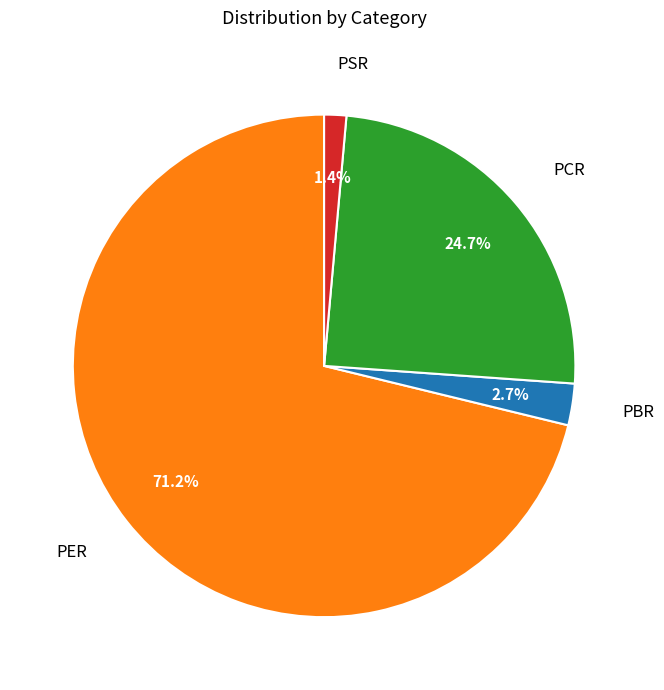

Is there a majority slice in this chart?

Yes